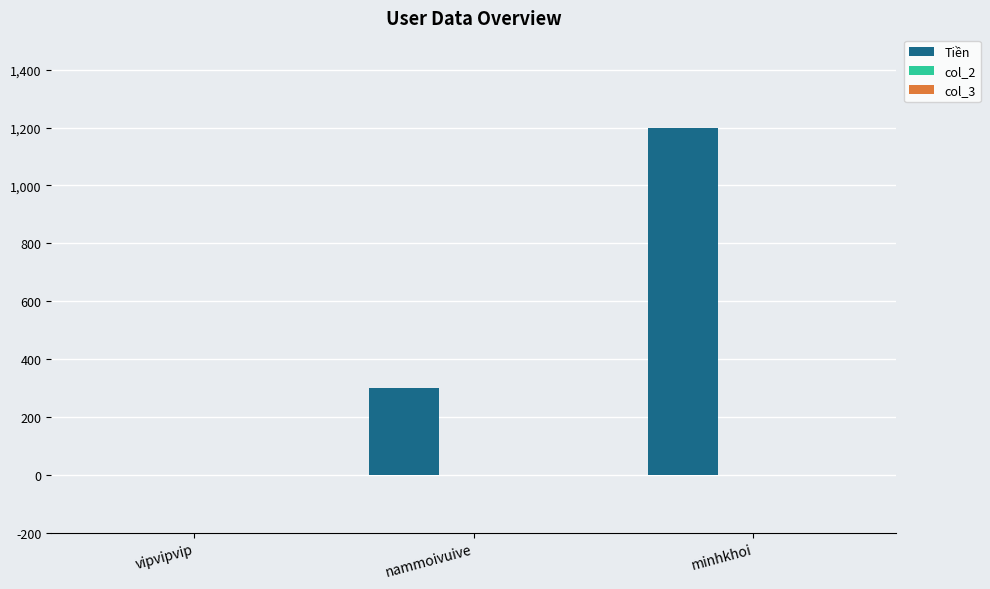

True or false: the data shows 1734 at minhkhoi.

False